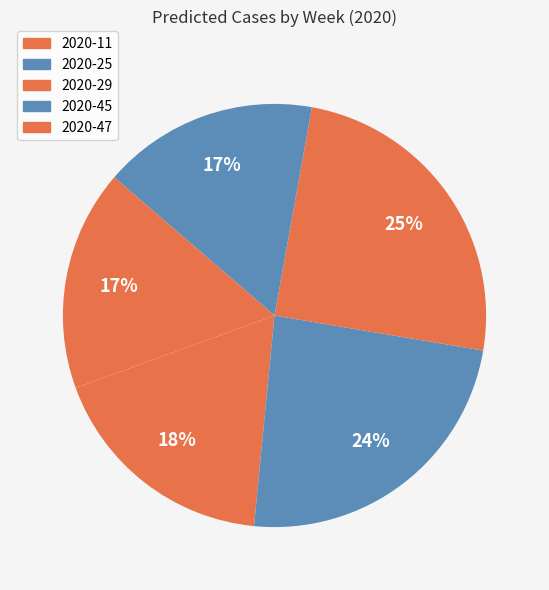

What is the smallest slice in the pie chart?

2020-45